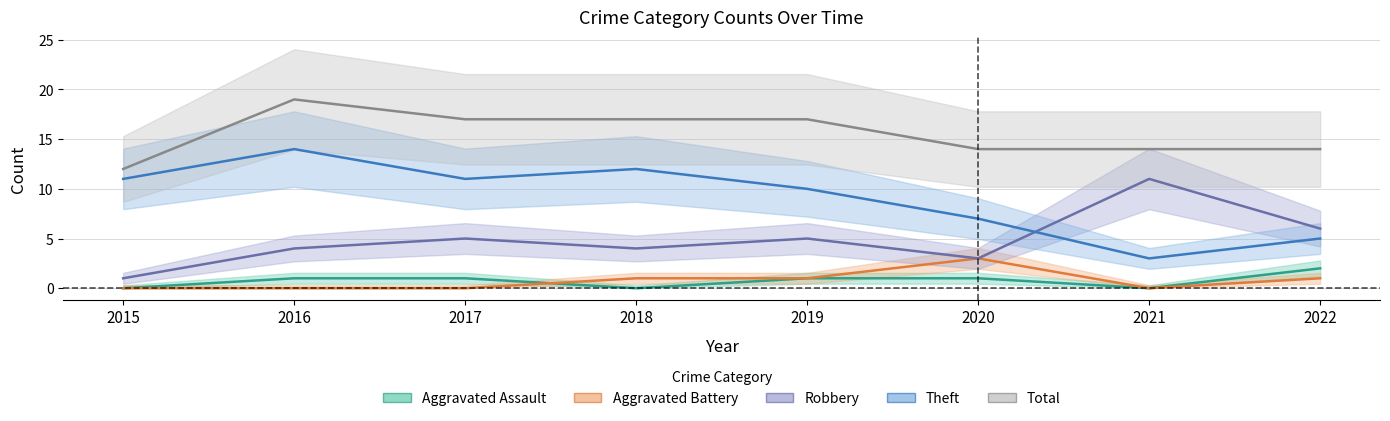

True or false: Aggravated Assault and Robbery cross at least once.

False